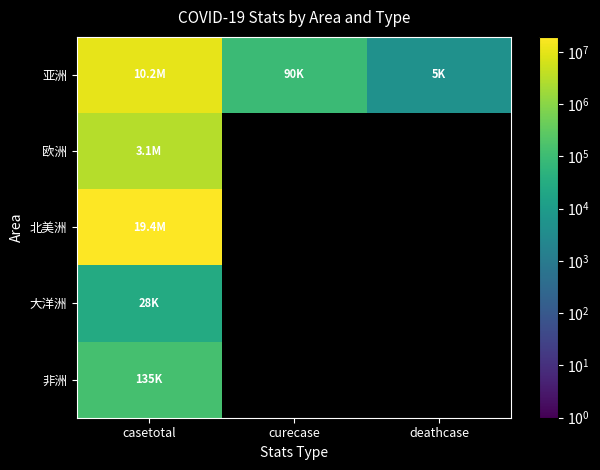

What is the highest value of the 欧洲 series?

3078035.0